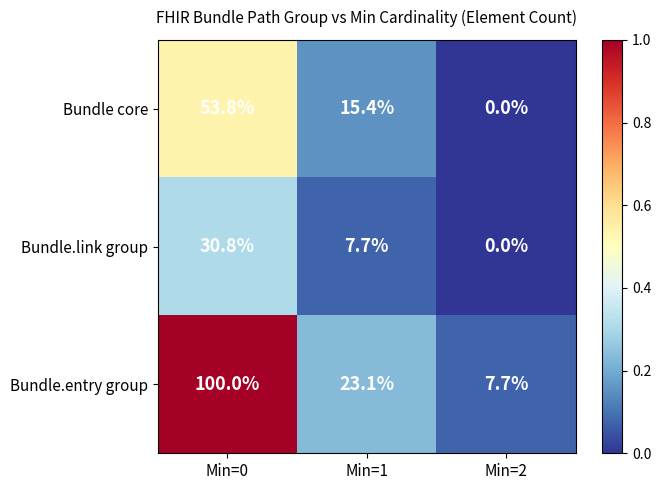

The value of Bundle.entry group at Min=0 is 100.0. True or false?

True